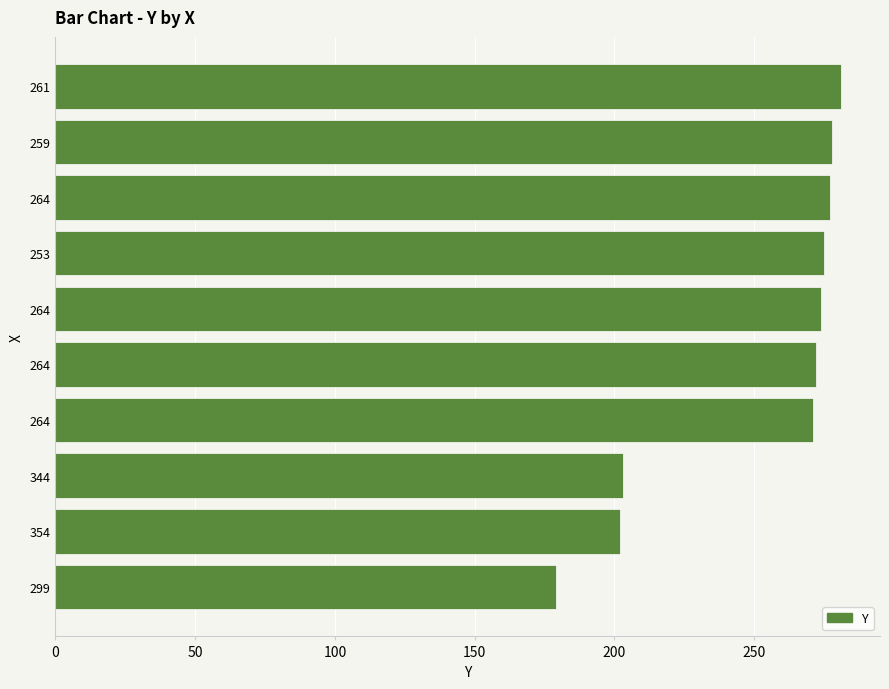

How many data points does each series have?

10